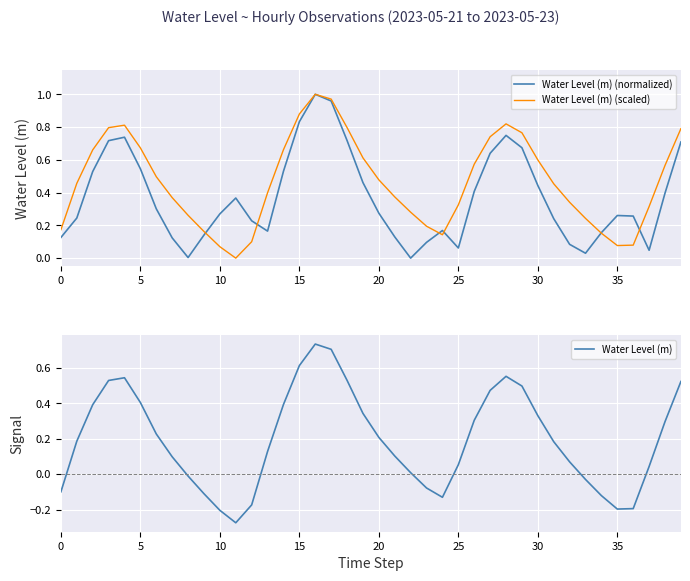

What is the value of the Water Level (m) (normalized) point at the 27th from the left?

0.4